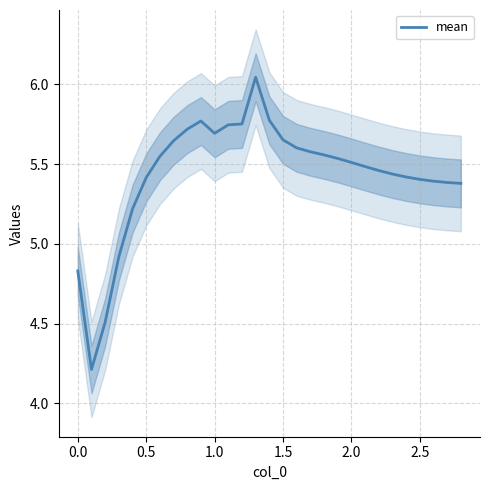

Does the chart display data point markers on the line(s)?

No